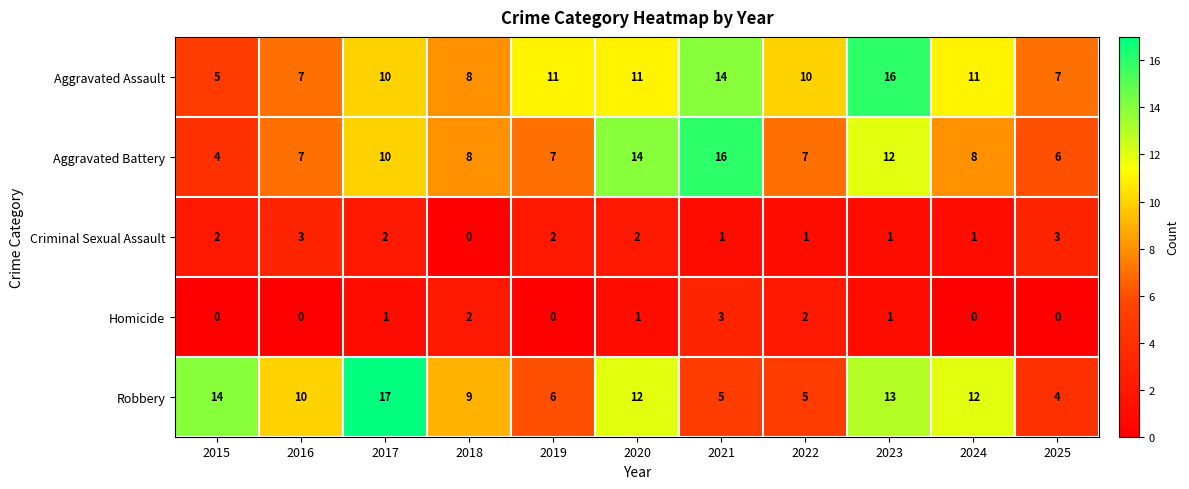

At 2021, list the series in order from smallest to largest.

Criminal Sexual Assault, Homicide, Robbery, Aggravated Assault, Aggravated Battery